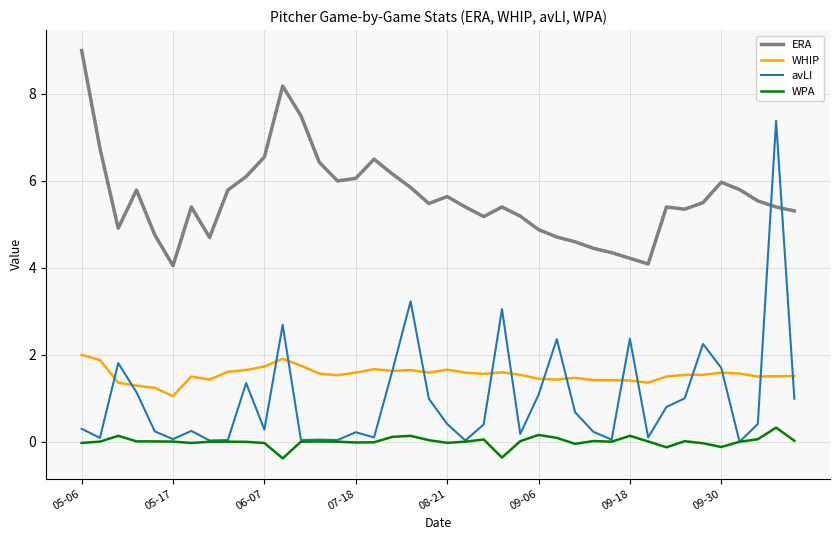

True or false: ERA and WHIP intersect in this chart.

False